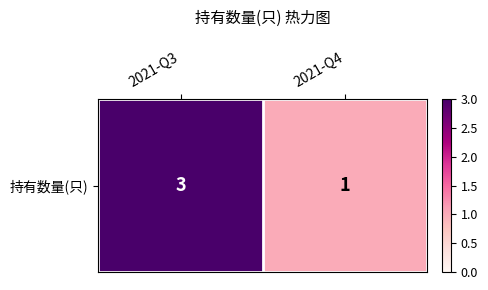

Reading left to right, what are all the values shown in this chart?

3	1